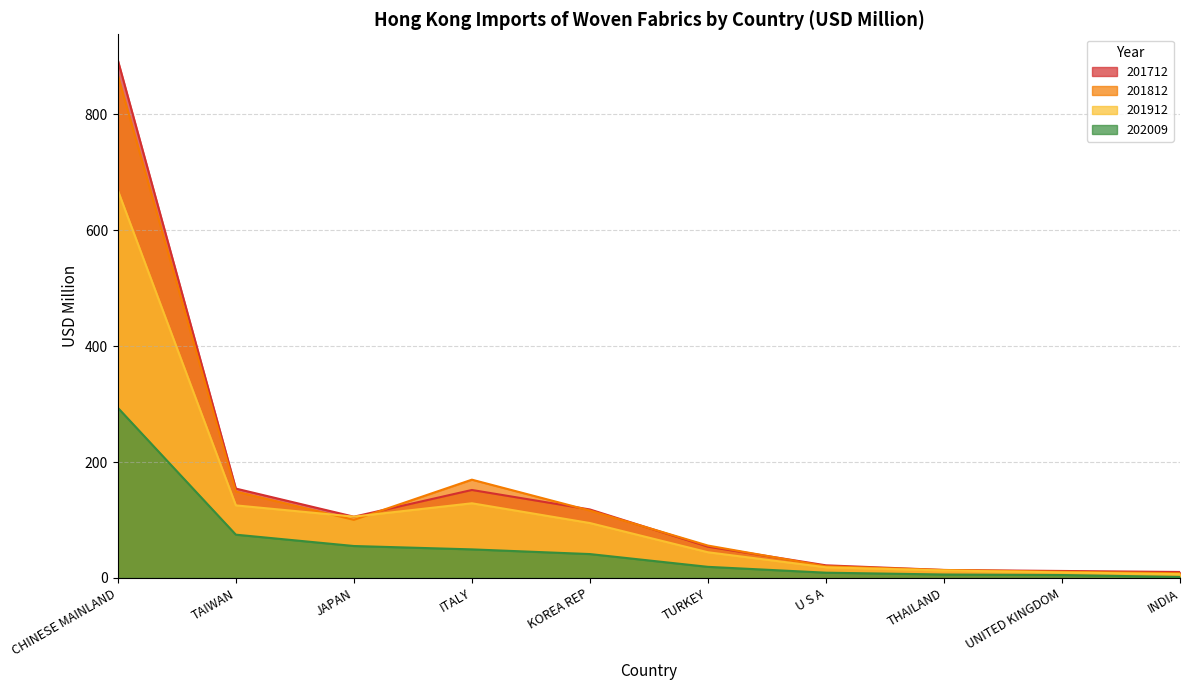

Reading right to left, list all the values displayed in this chart.

201712: 10.3	12.1	13.8	21.8	54.0	118.2	151.8	105.7	154.2	893.3
201812: 8.2	10.7	13.8	20.2	55.9	116.3	169.6	100.2	149.2	866.9
201912: 6.6	9.7	12.9	18.4	44.3	94.7	128.8	105.8	125.2	668.7
202009: 1.7	5.1	6.0	9.1	19.2	41.2	49.3	55.1	74.7	293.6